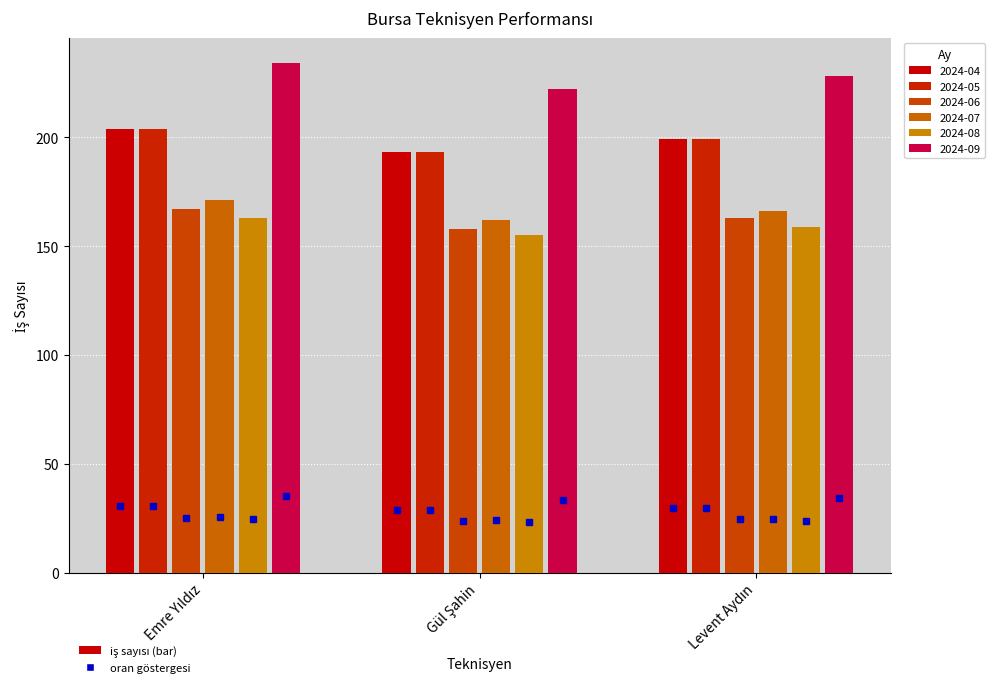

Which category has the lowest value in the 2024-08 series?

Gül Şahin